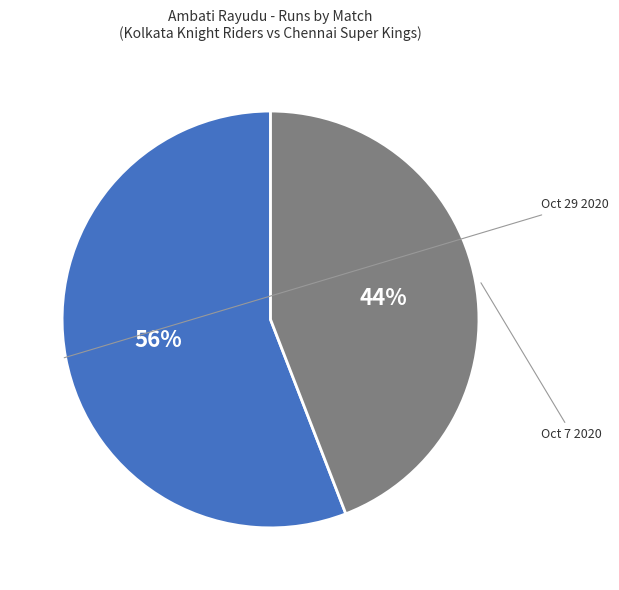

Is it true that Oct 7 2020 is 37% of the pie?

False